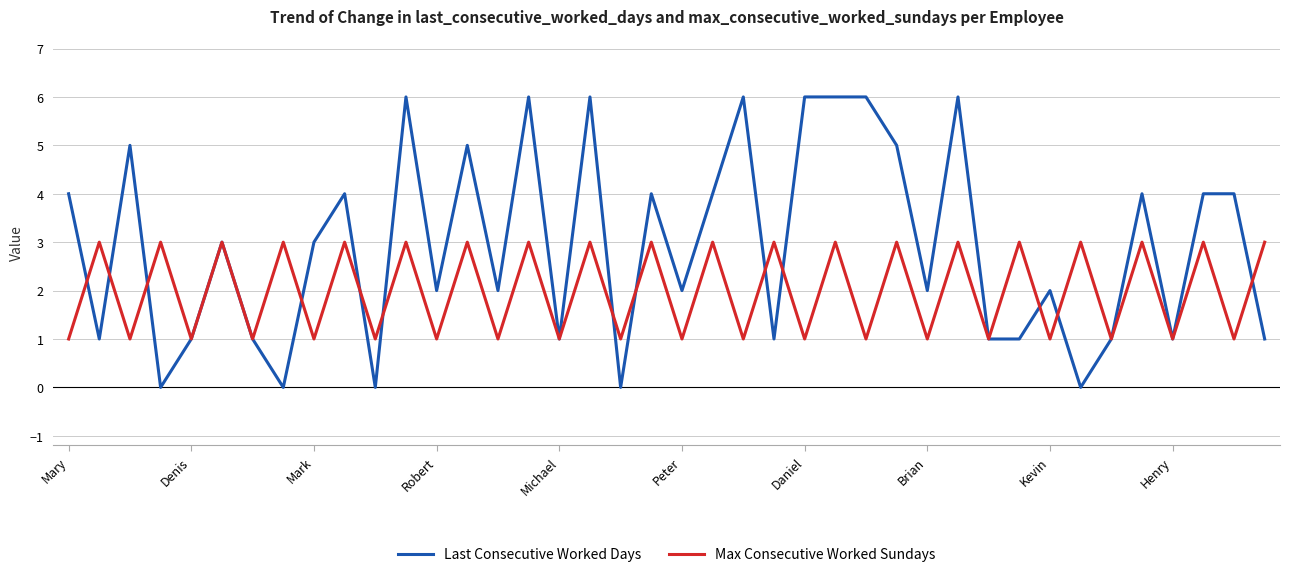

Which series has the widest spread of values?

Last Consecutive Worked Days